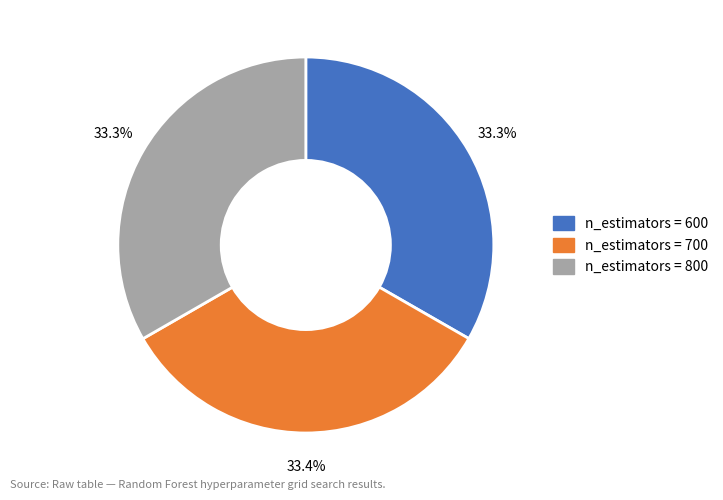

Is there a majority slice in this chart?

No